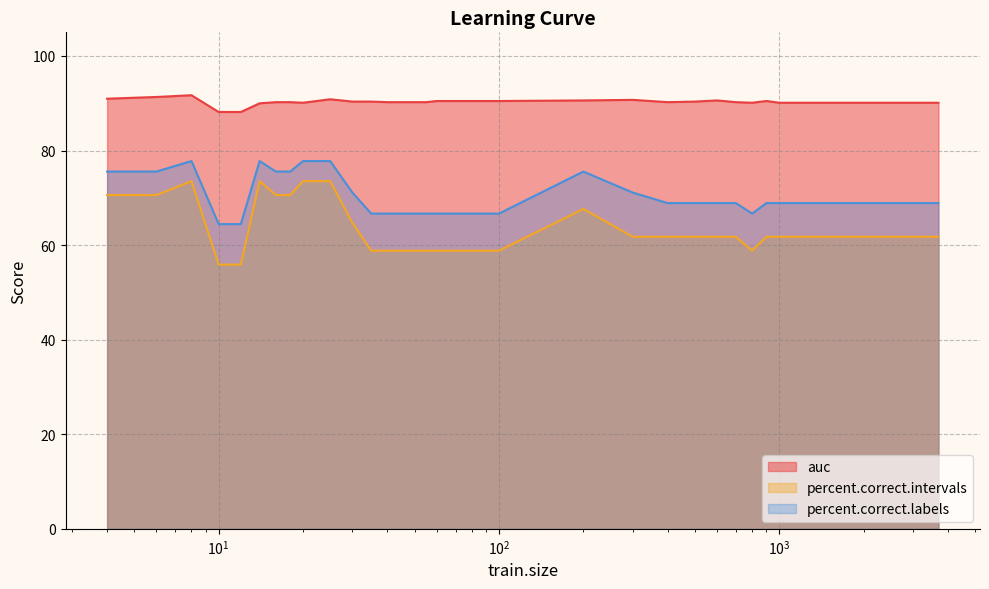

How many values in the auc series are below 90?

3